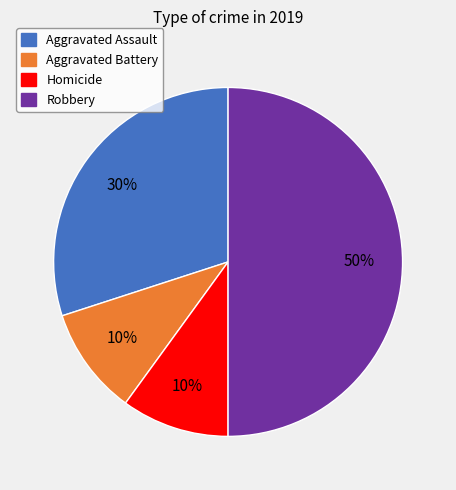

What is the largest slice in the pie chart?

Robbery